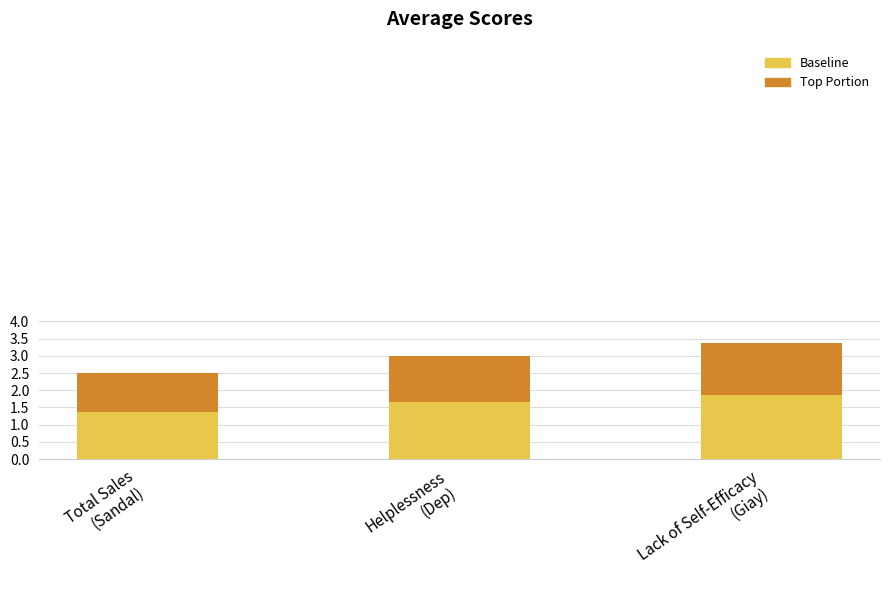

What is the maximum value for Baseline?

1.9